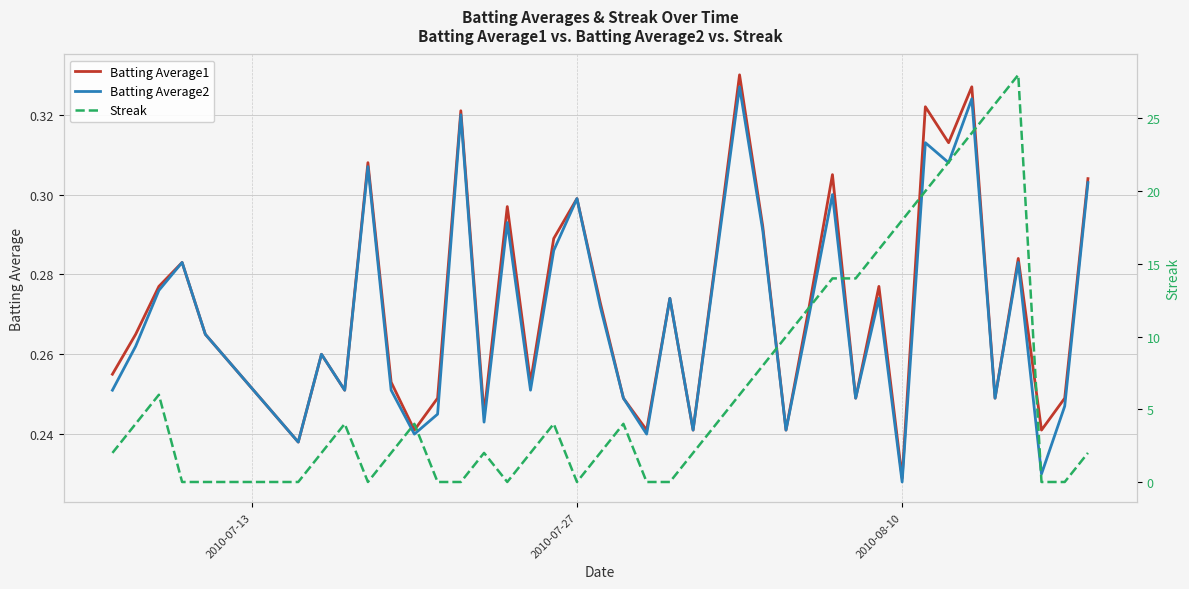

How many categories are shown in the chart?

40